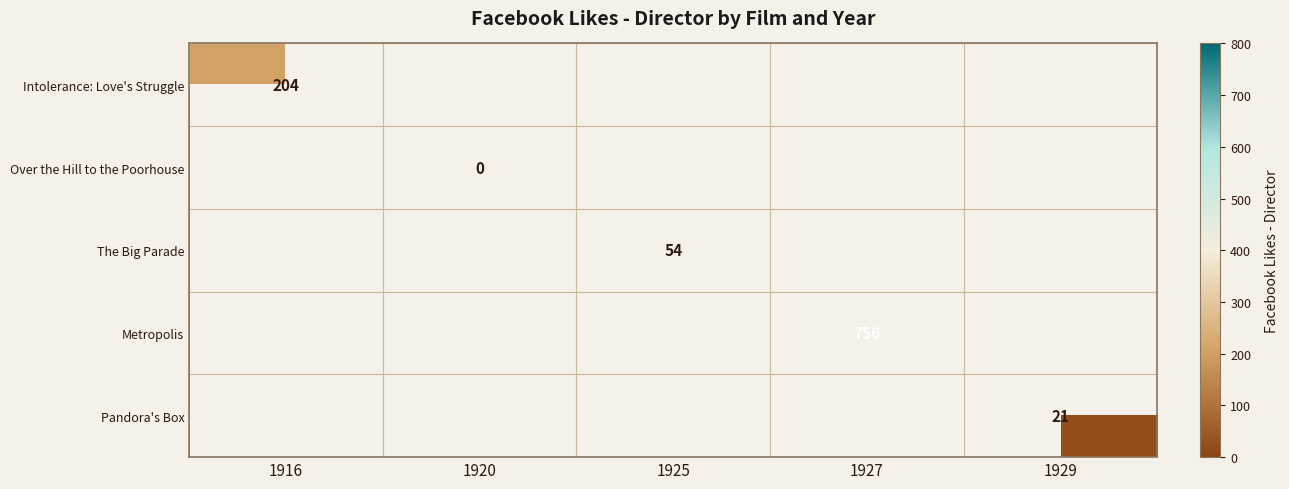

At how many categories does at least one series exceed 287?

1